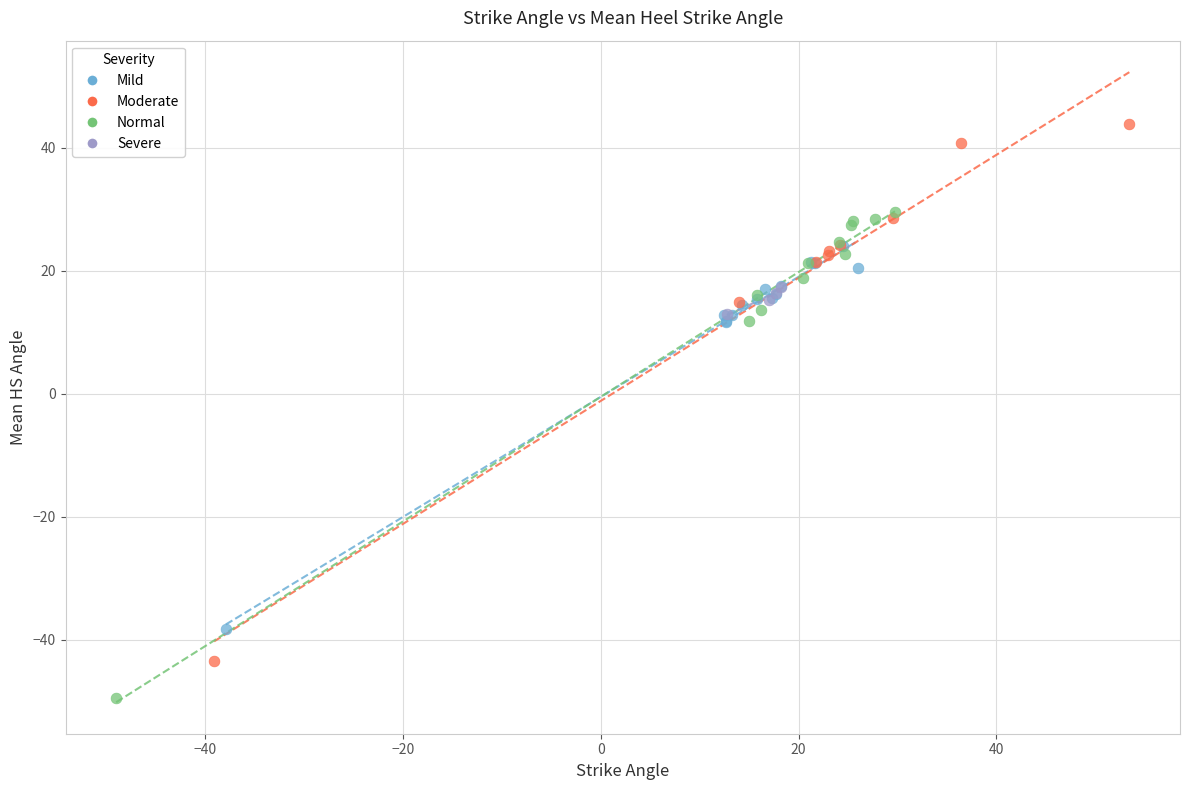

Which series reaches the maximum Y coordinate?

Moderate